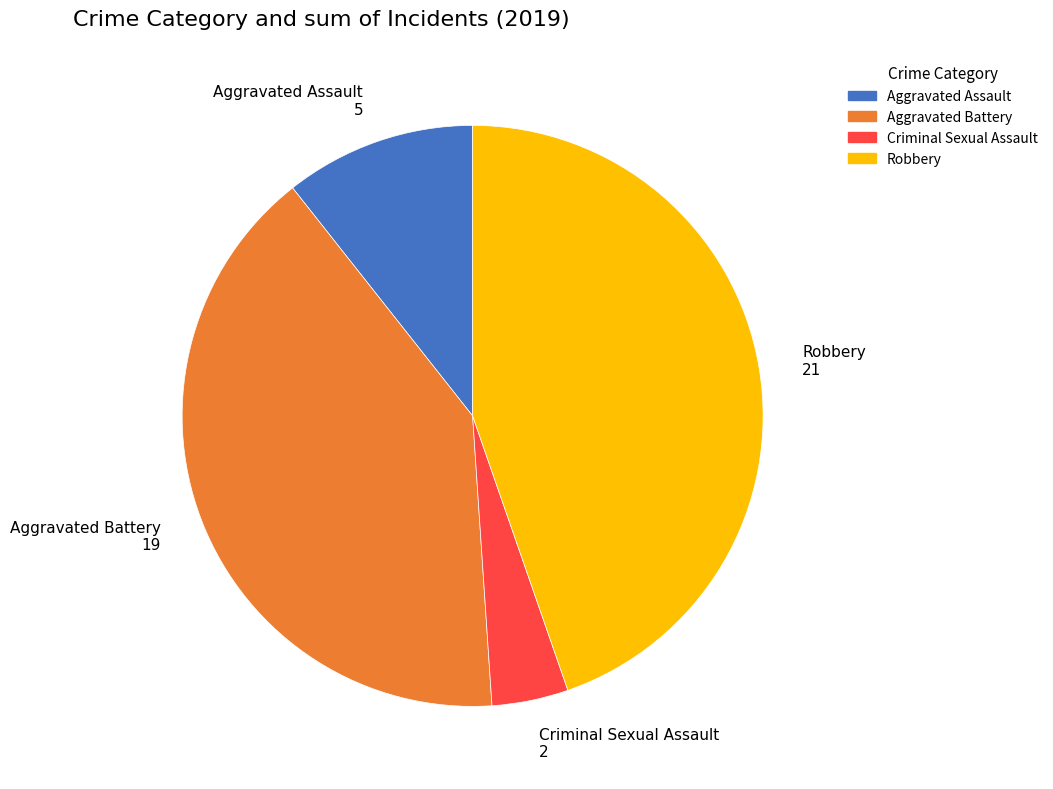

What is the largest slice in the pie chart?

Robbery